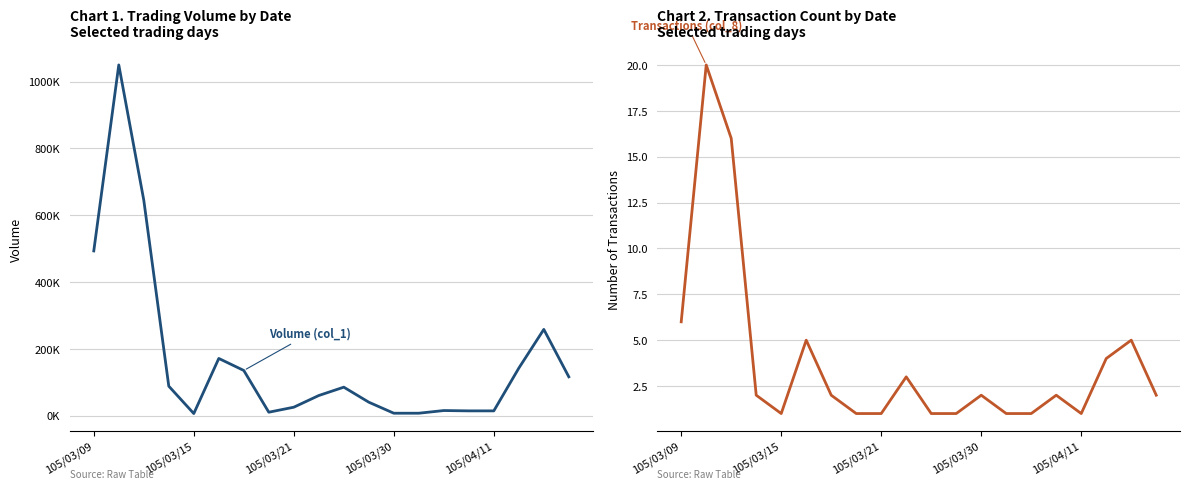

What is the value of the Volume (col_1) point at the 11th from the left?

85000